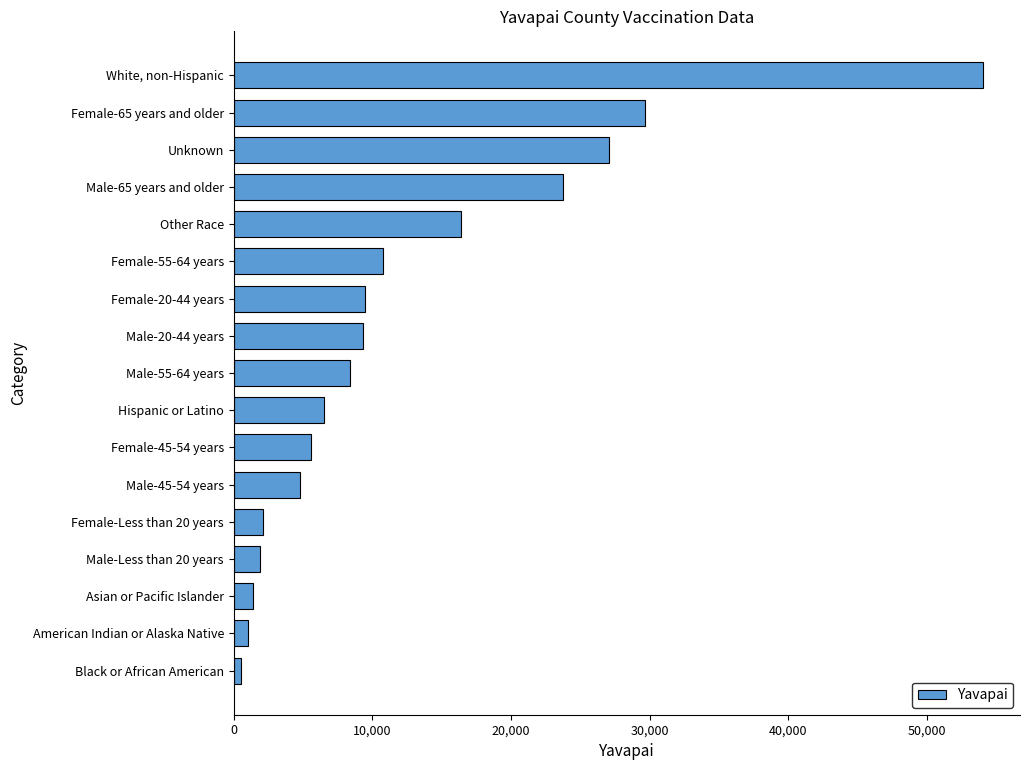

At which category does the chart reach its peak across all series?

White, non-Hispanic